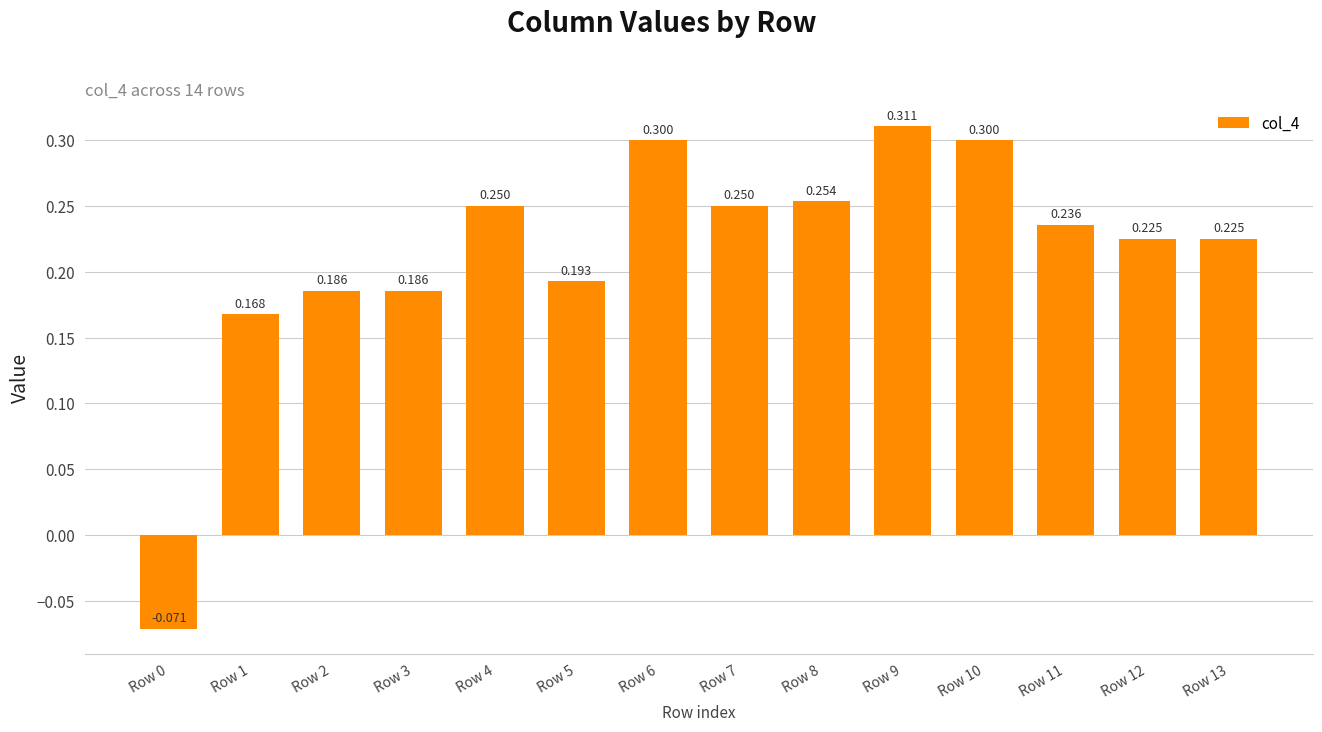

How many values are between 0 and 1?

13